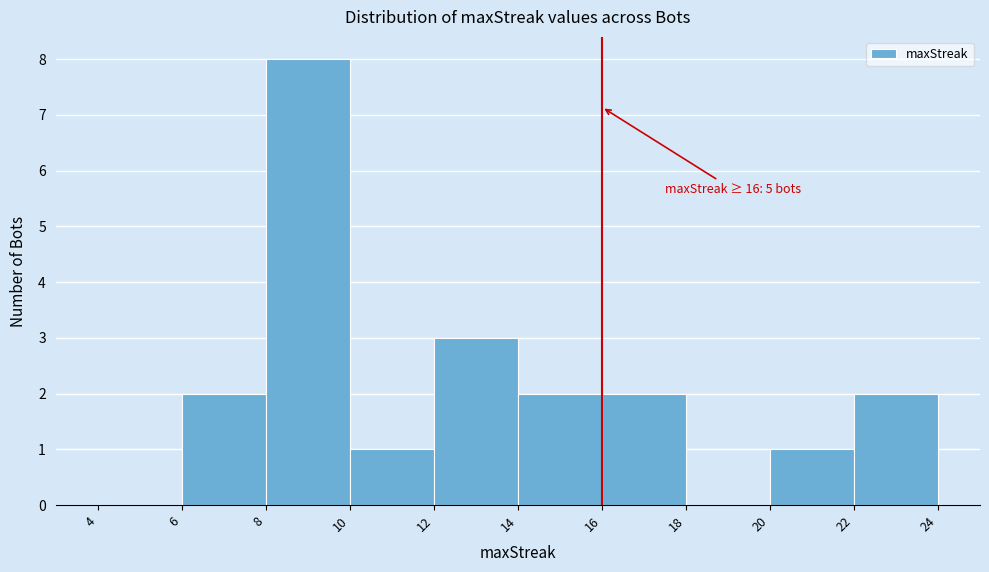

Which range on the x-axis has the tallest bar?

8 to 10